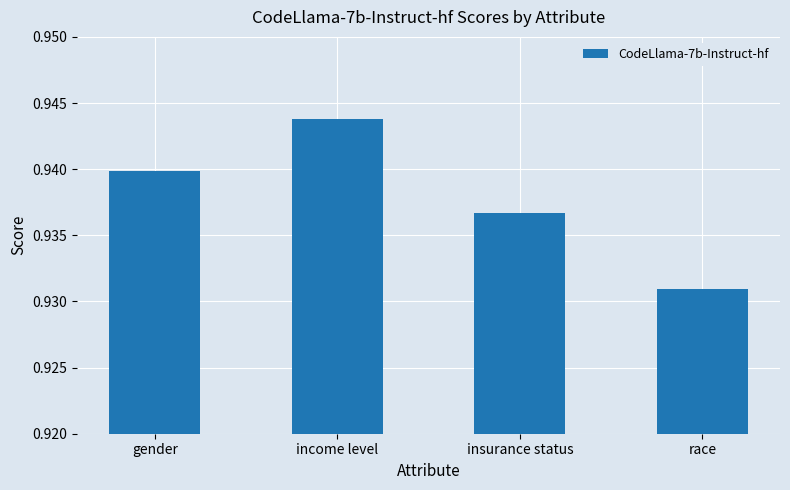

What is the label of the 1st bar from the right?

race